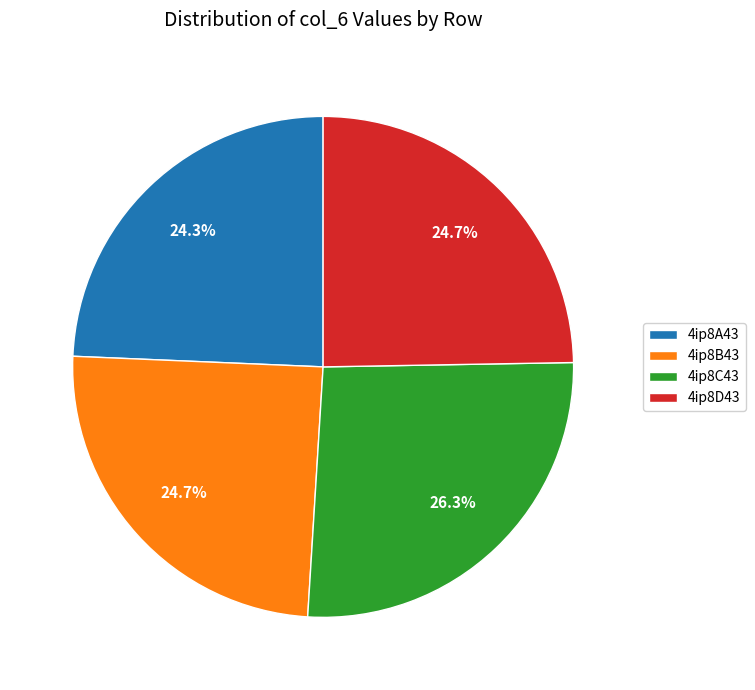

How much of the chart is everything except 4ip8B43?

75.3%